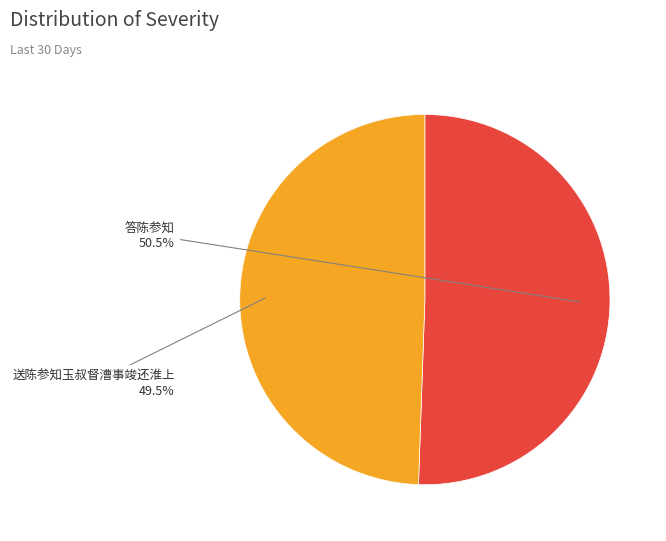

Between 答陈参知 and 送陈参知玉叔督漕事竣还淮上, which is larger?

答陈参知